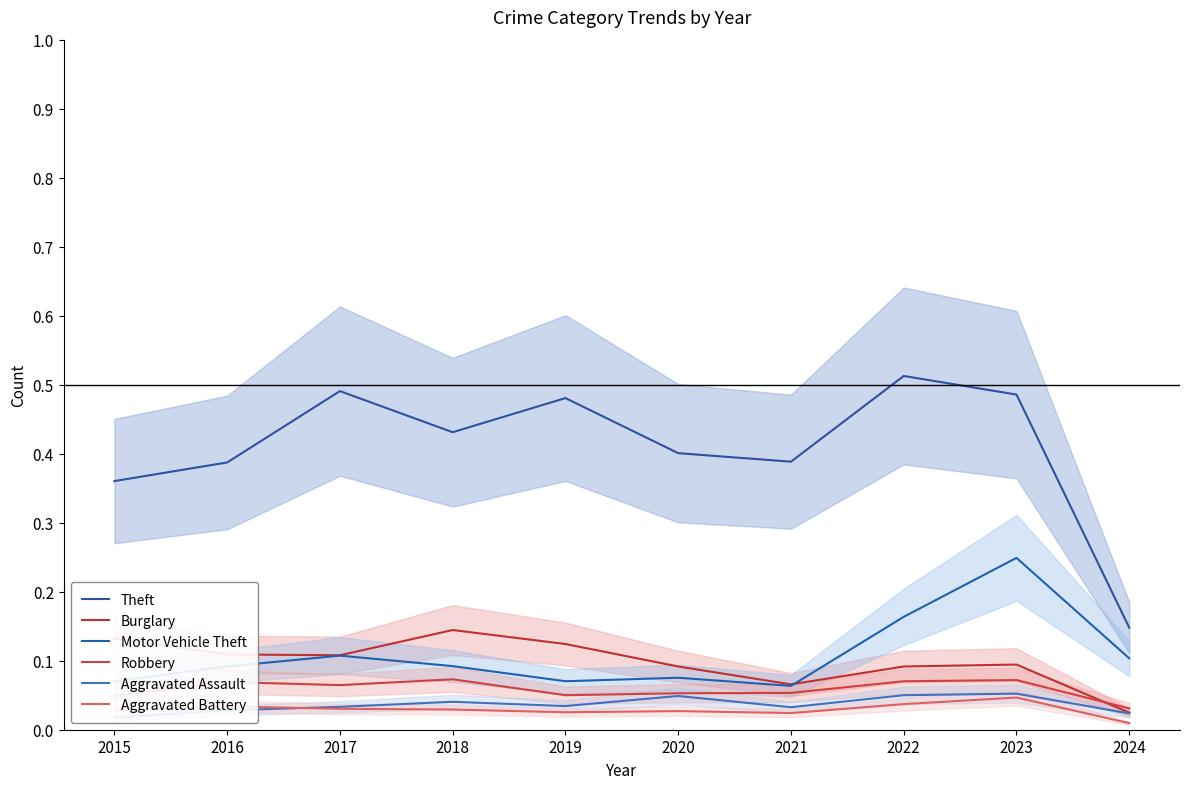

Which series has the largest range (max minus min)?

Theft